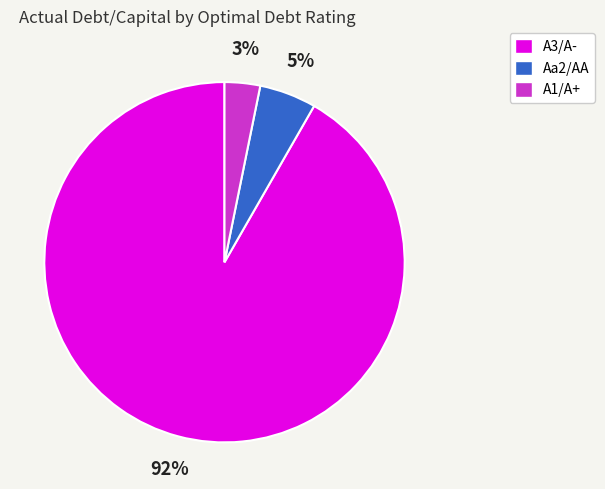

How many segments does this pie chart have?

3